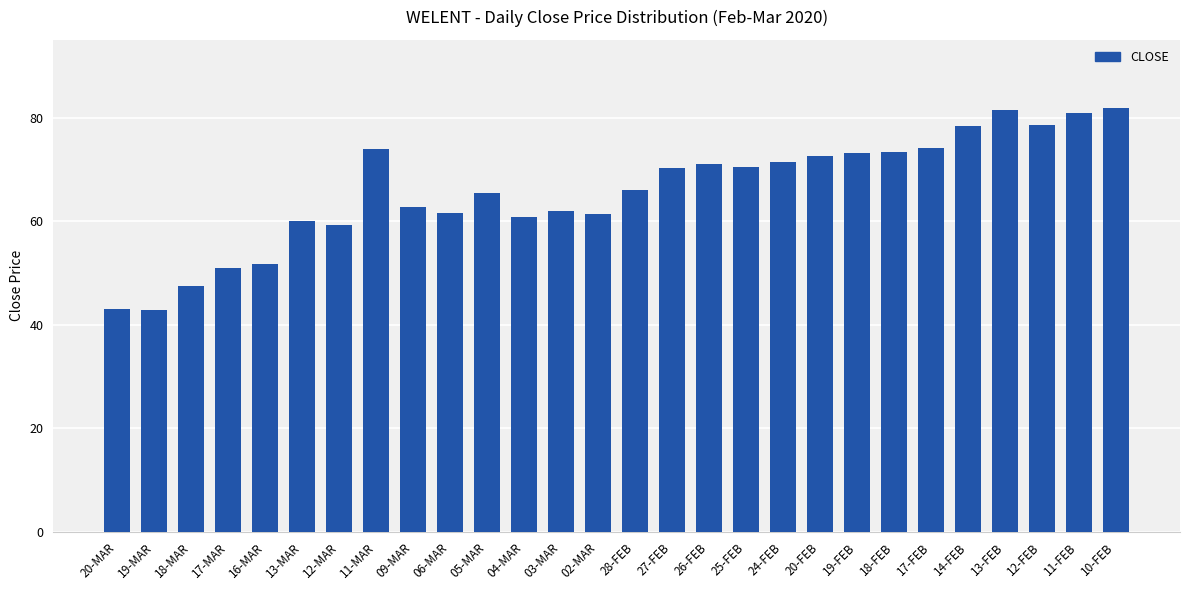

What is the value of the 12th bar from the left?

60.9